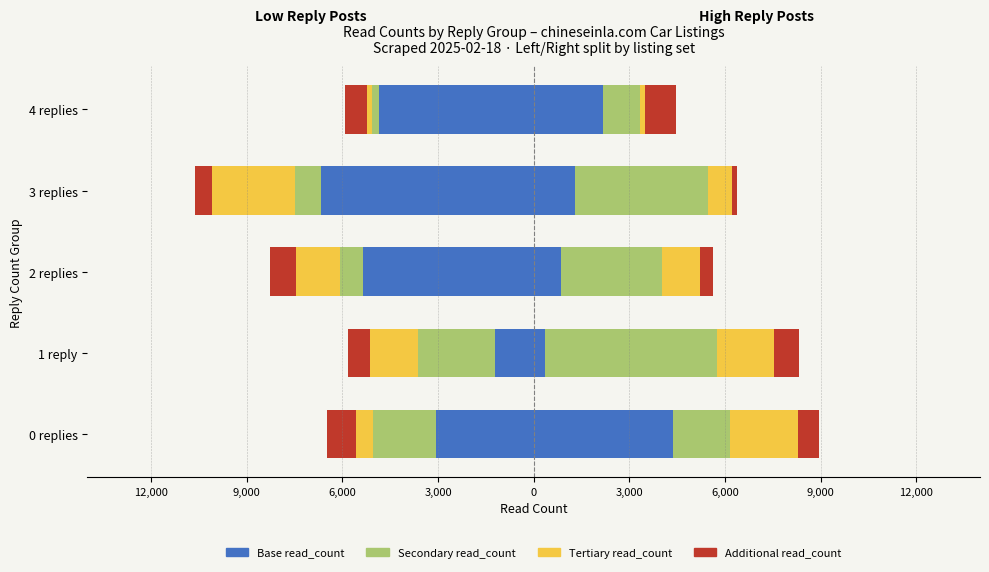

How many bars are there in total?

20